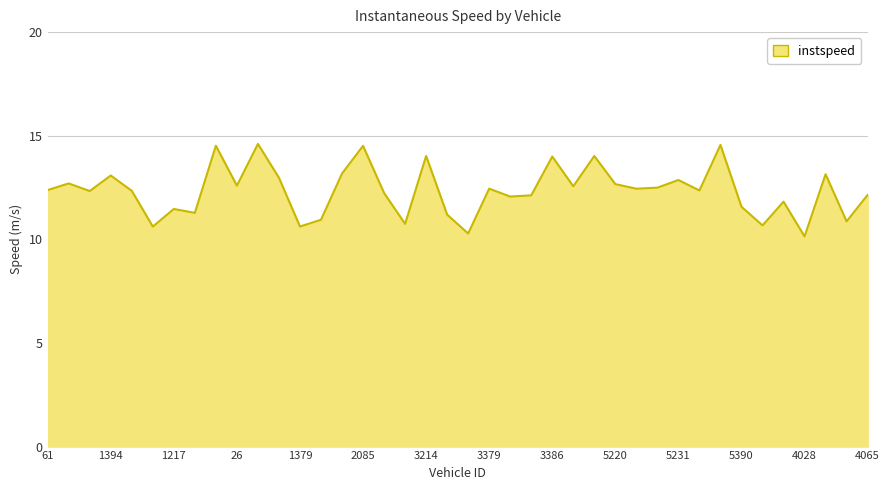

What is the maximum value shown in the chart?

14.6